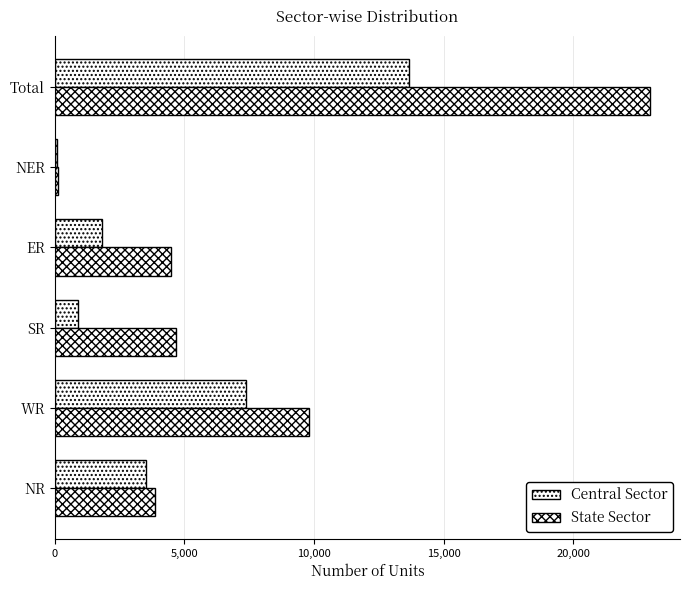

How many data points in State Sector are less than 4676?

3